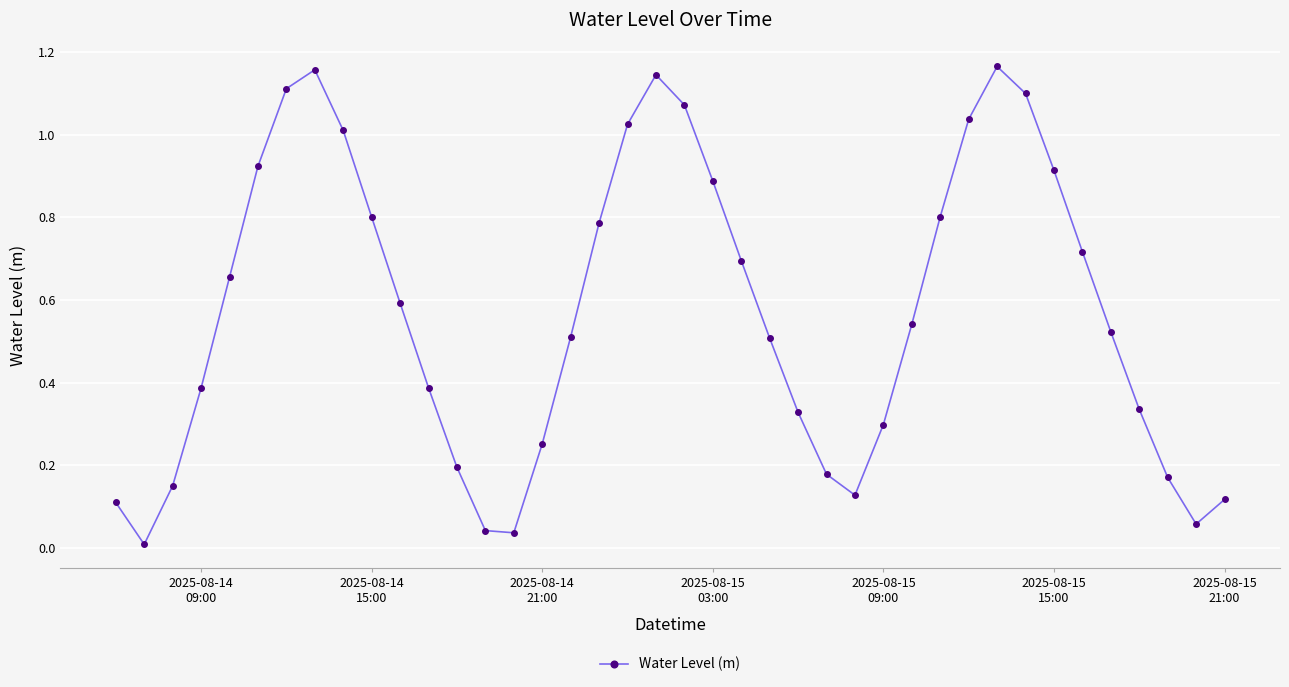

What is the average value?

0.6